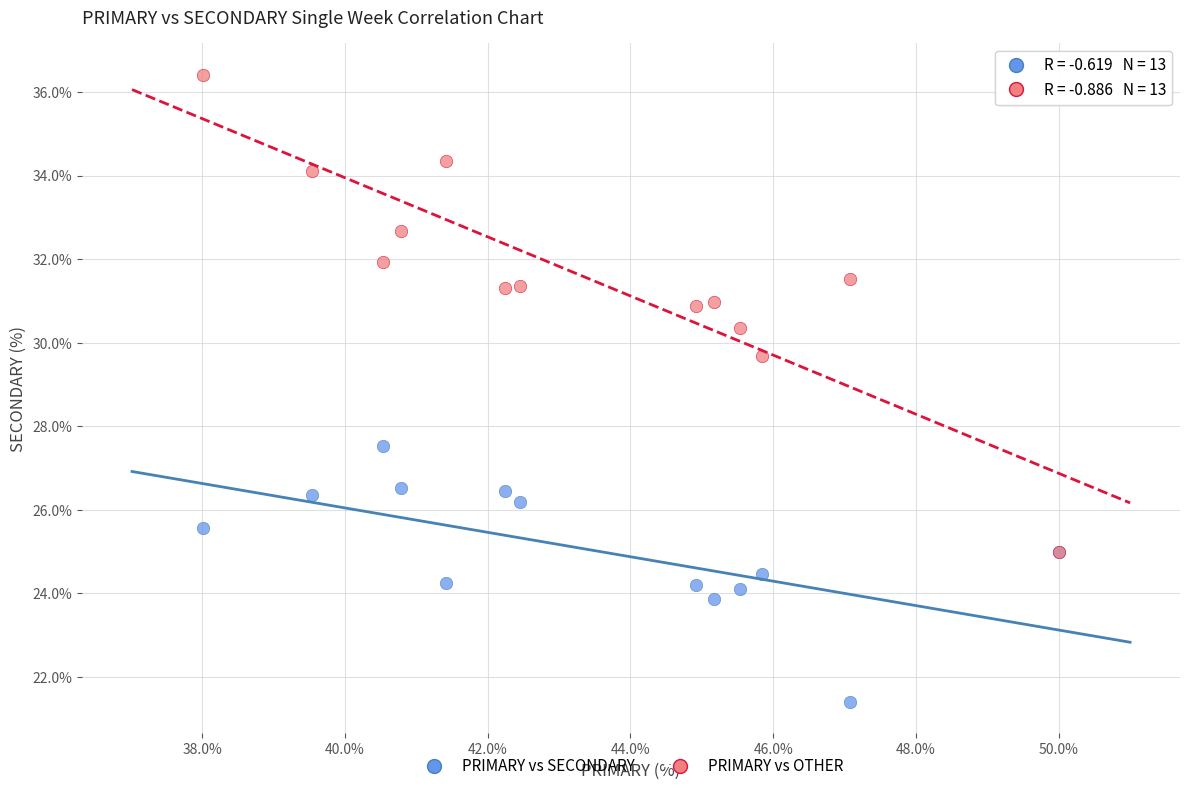

Which series has the largest Y range (max minus min)?

PRIMARY vs OTHER